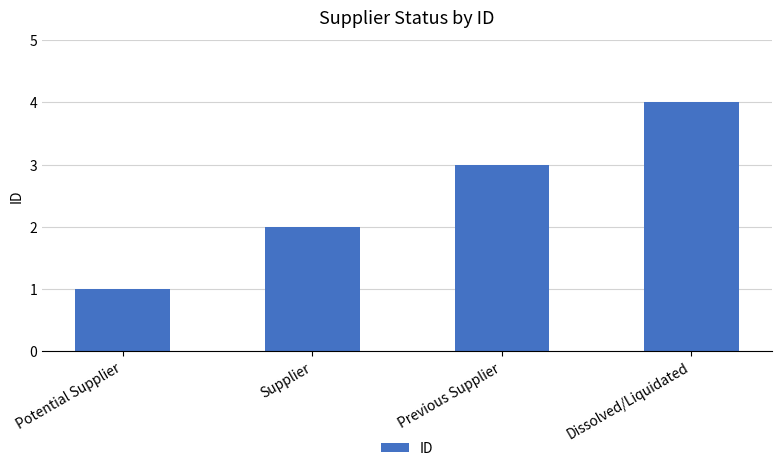

Does the chart contain any negative values?

No